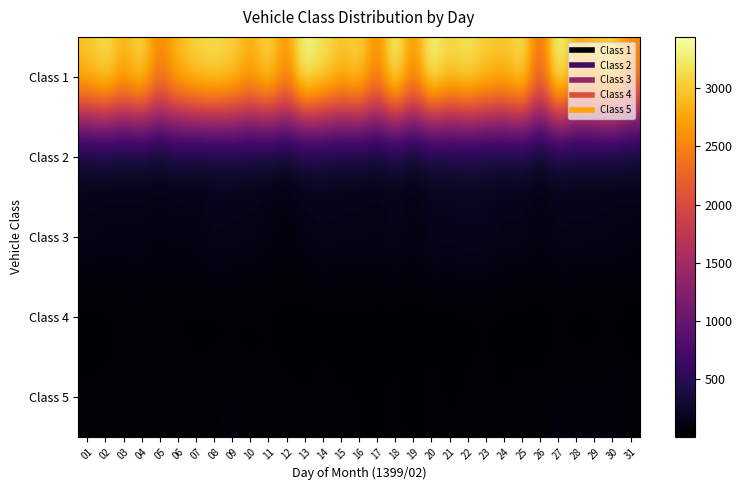

Which label corresponds to the smallest value in the chart?

21